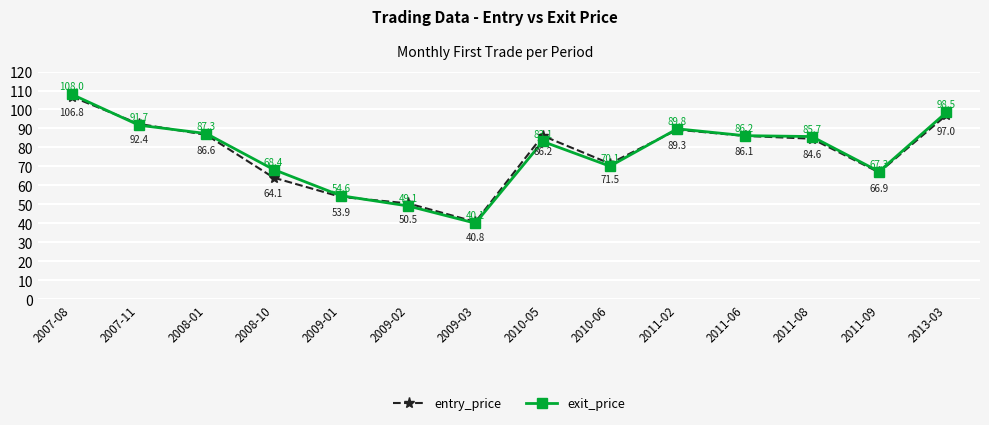

Which category has the highest value in the entry_price series?

2007-08